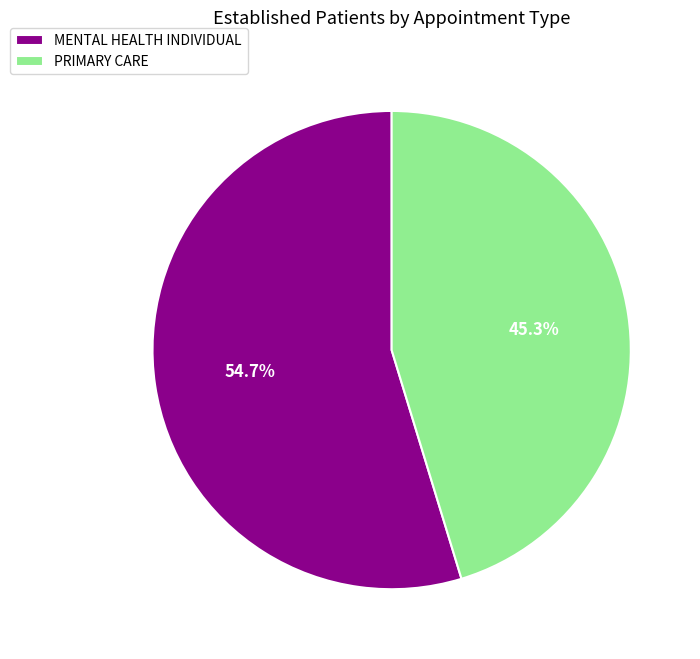

Is it true that PRIMARY CARE is 45% of the pie?

True